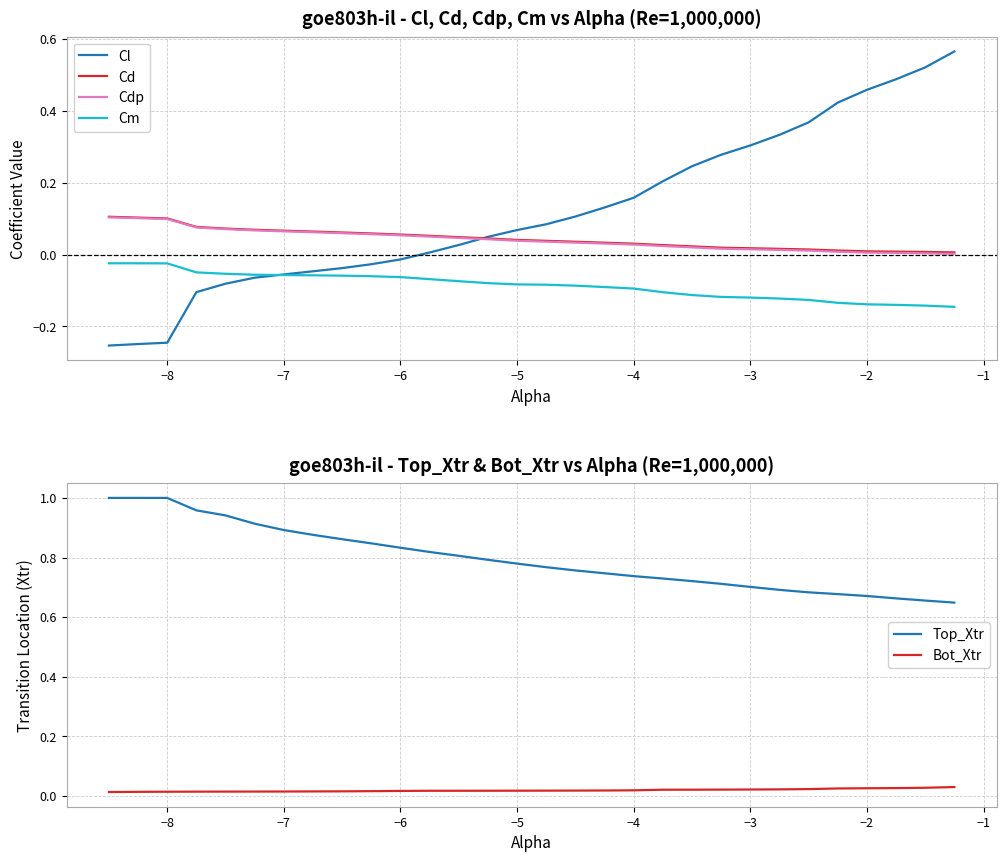

True or false: Top_Xtr and Bot_Xtr cross at least once.

False